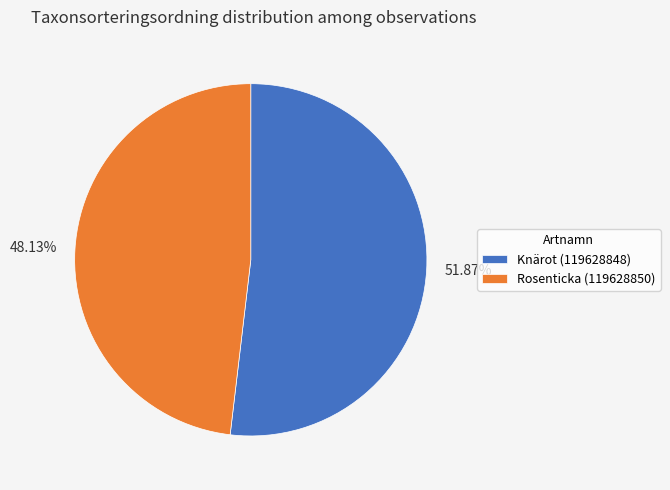

What is the ratio of the value at Knärot (119628848) to the value at Rosenticka (119628850)?

1.1